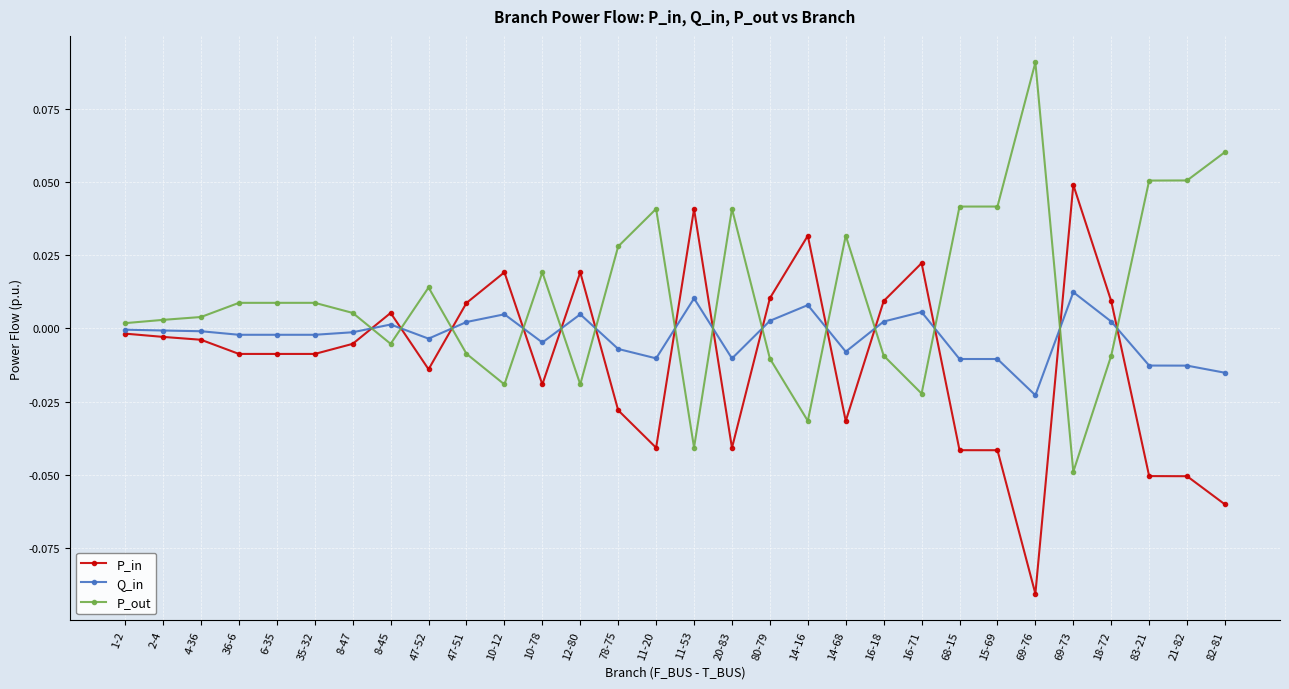

Is it true that Q_in equals 0.0 at 12-80?

True